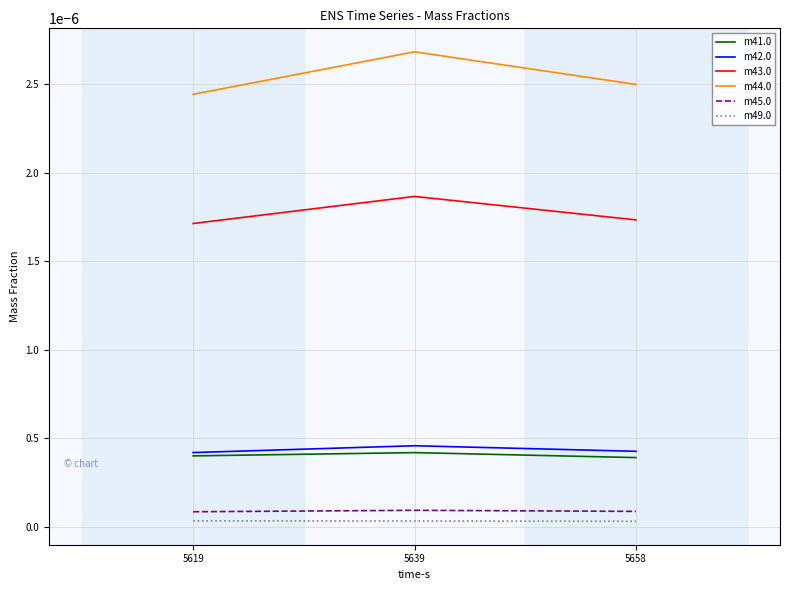

Which label corresponds to the largest value in the chart?

5639